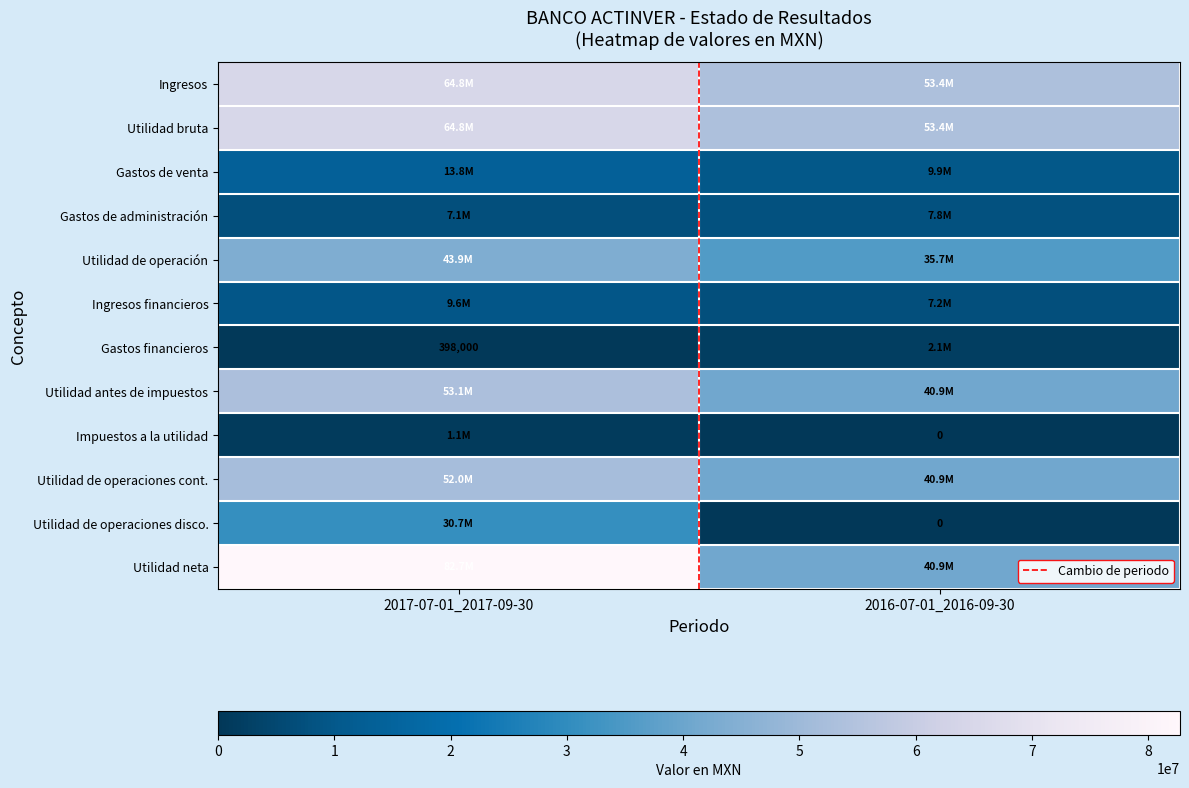

Which category has the lowest value in the Ingresos series?

2016-07-01_2016-09-30